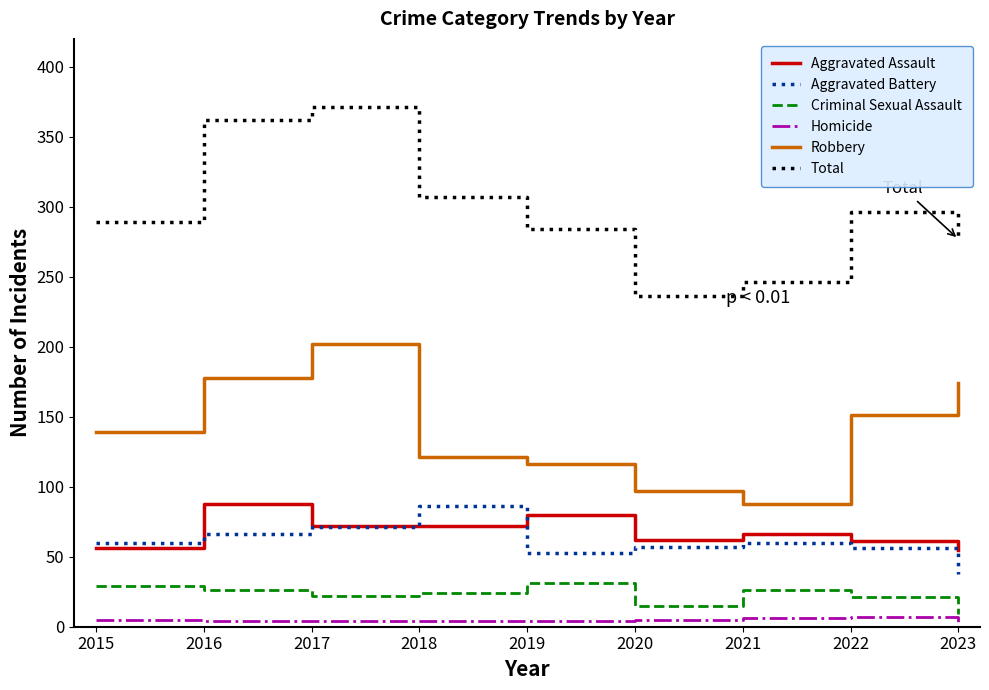

The Aggravated Battery series shows 59 at 2018. True or false?

False